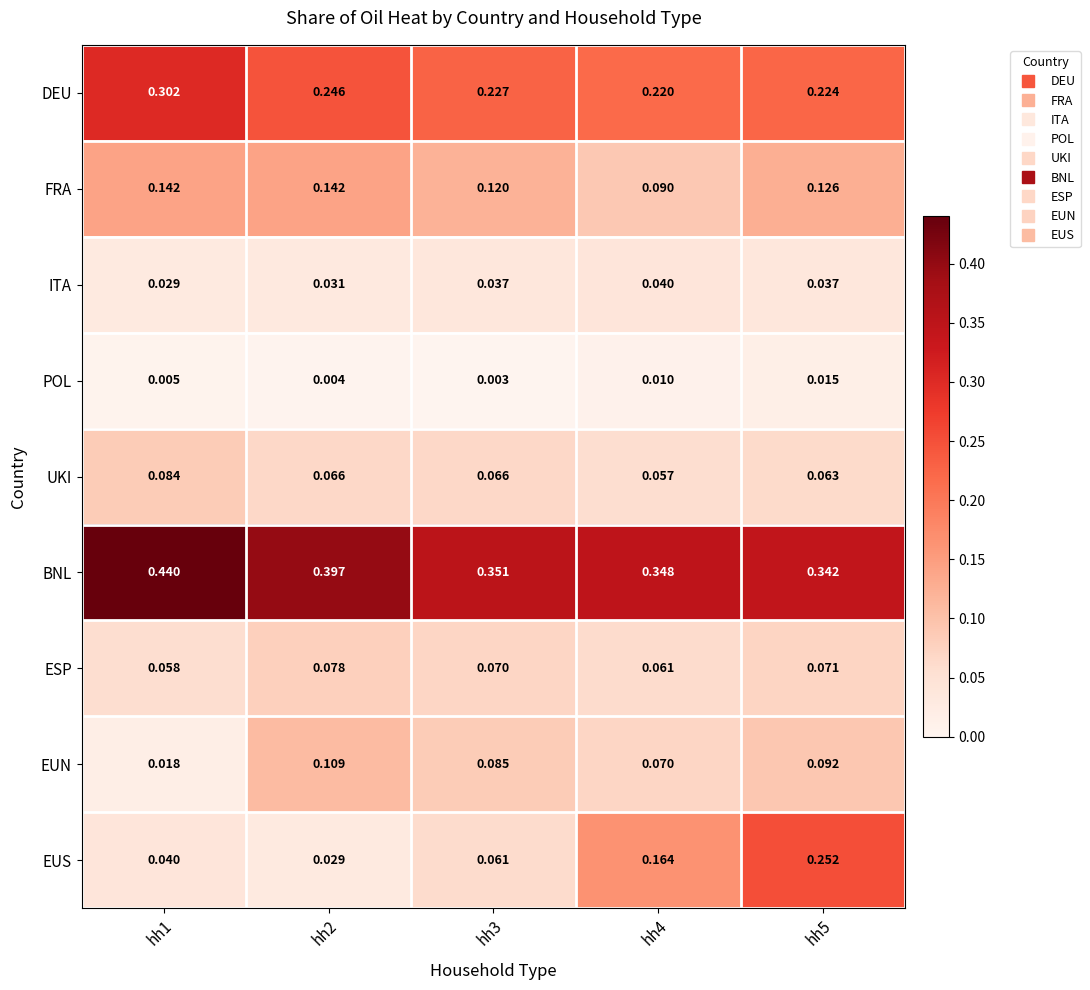

List the series in order of their peak value, lowest first.

POL, ITA, ESP, UKI, EUN, FRA, EUS, DEU, BNL